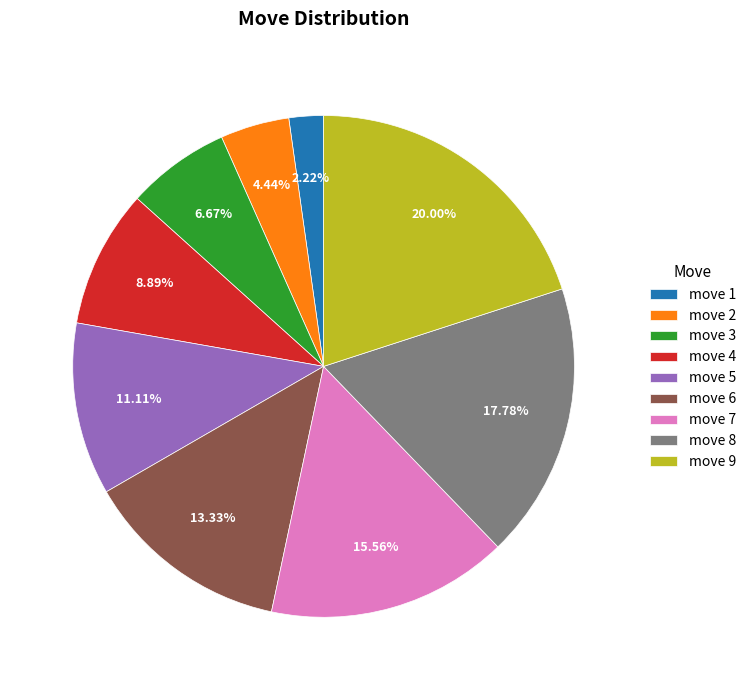

True or false: move 2 accounts for 4% of the total.

True